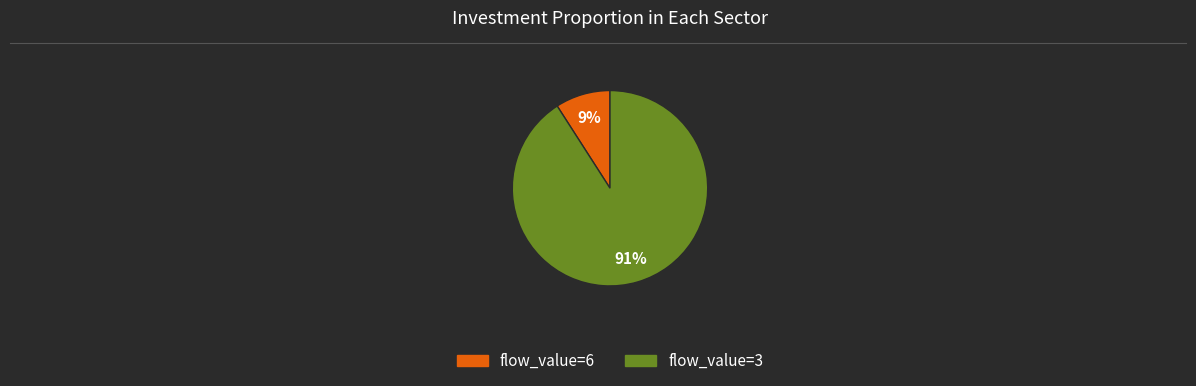

Does any single category account for the majority?

Yes